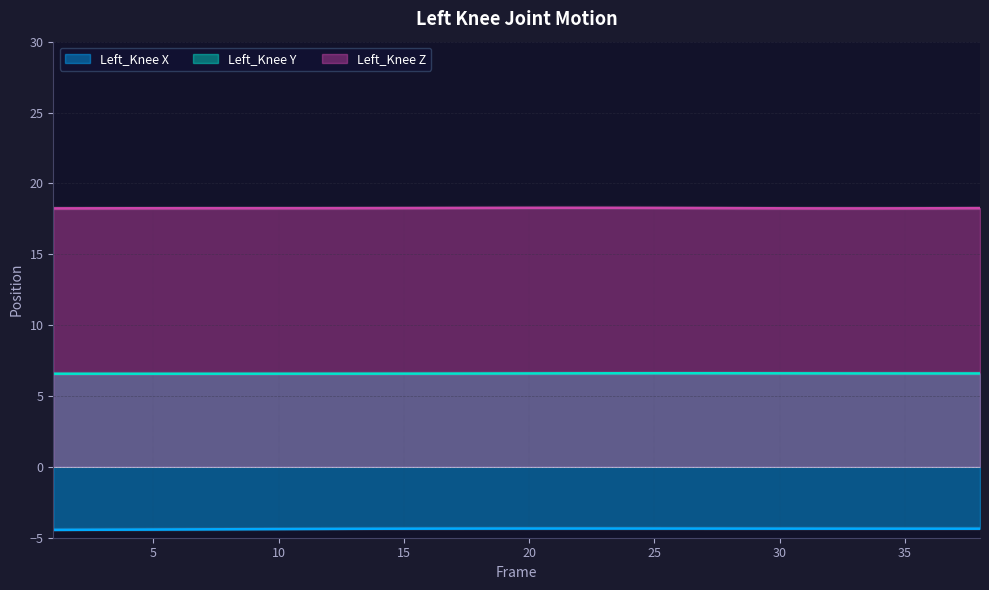

Is it true that Left_Knee Z equals 18.2 at 33?

True